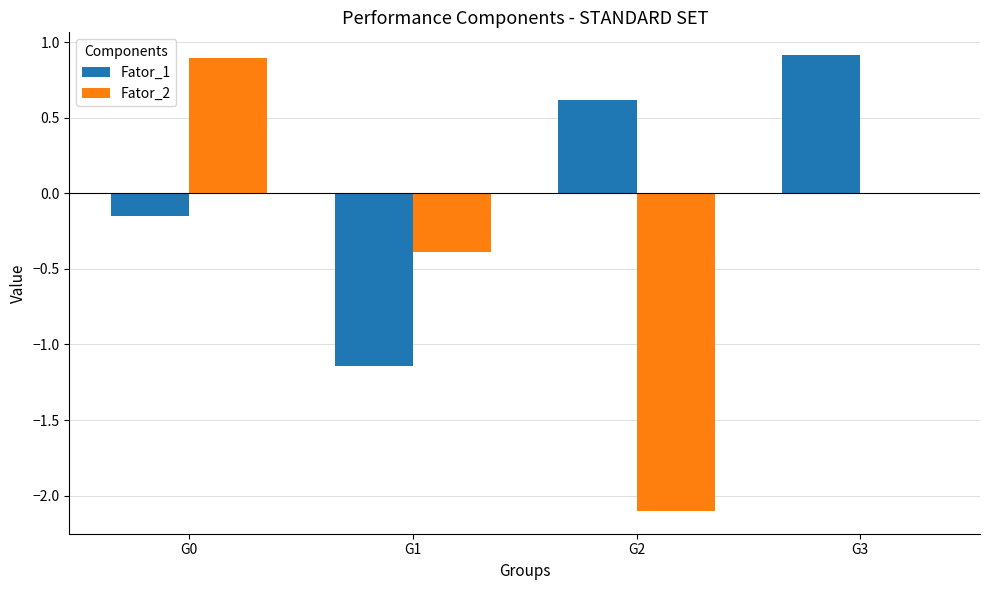

Is the value of Fator_2 at G2 greater than the value of Fator_1 at G3?

No